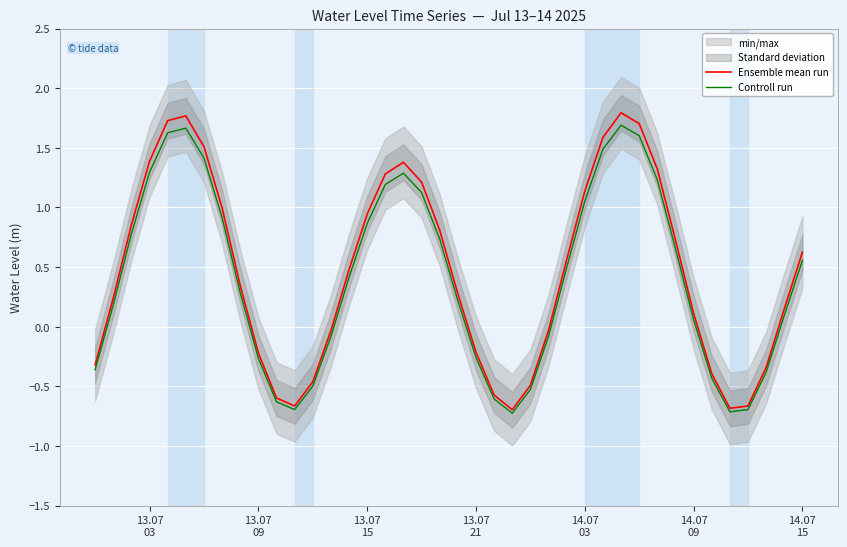

What is the highest value of the Ensemble mean run series?

1.8